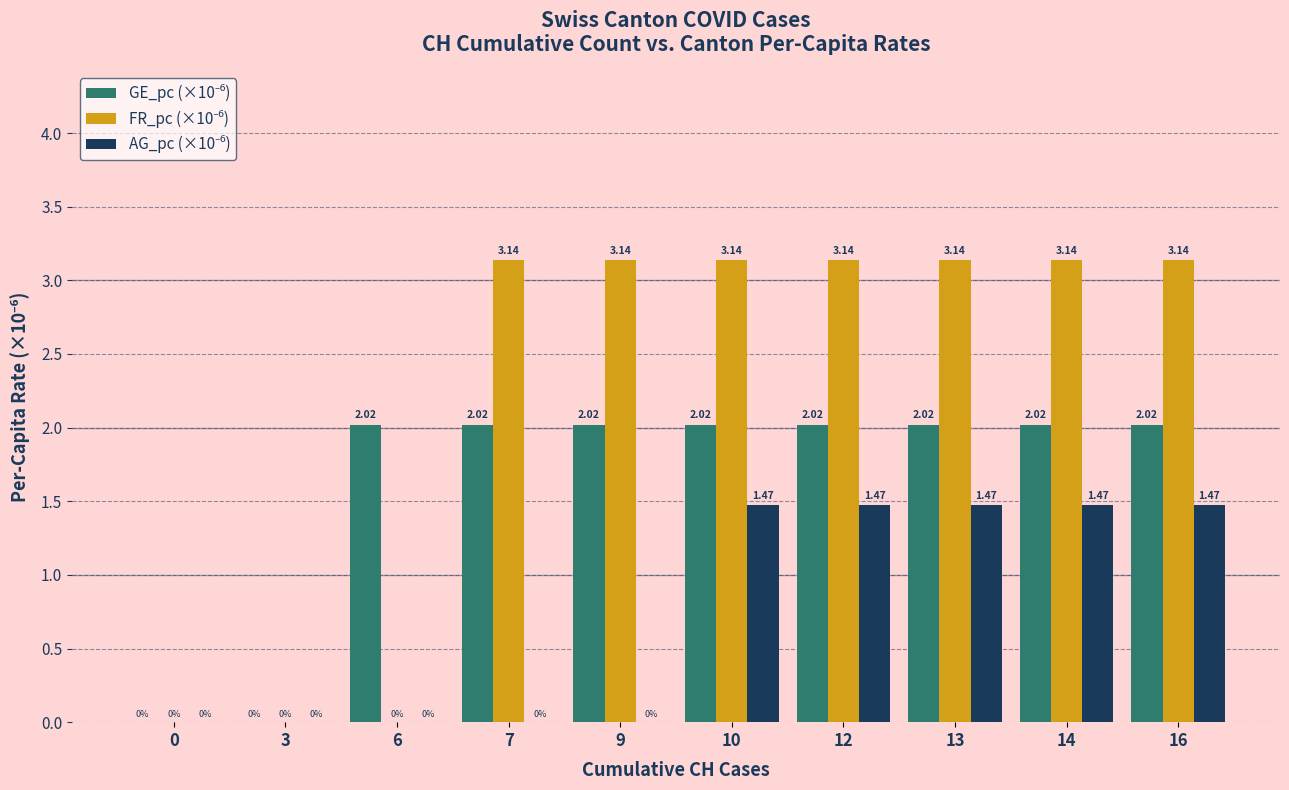

How many categories are shown in the chart?

10